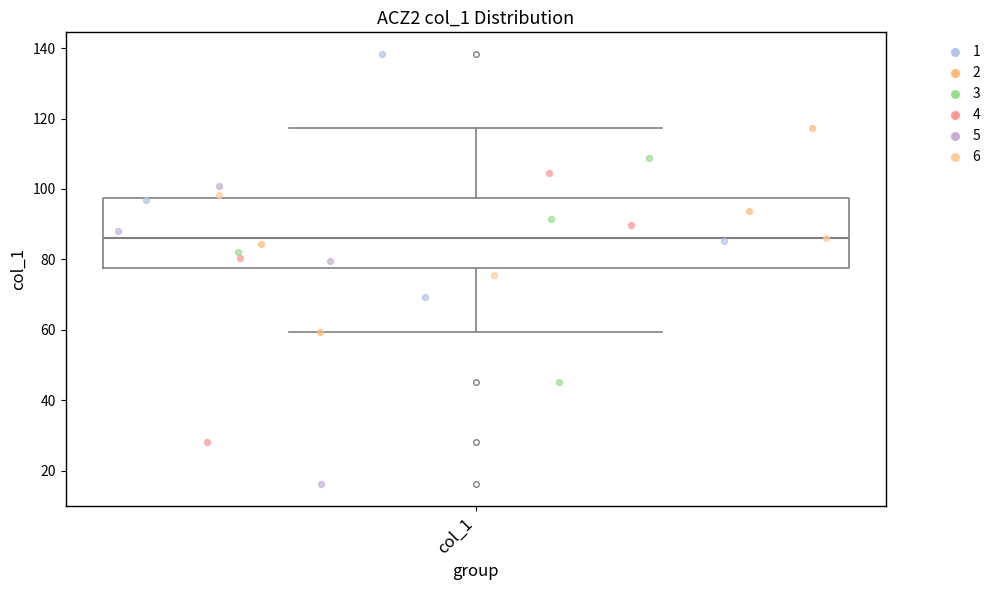

Read this box plot against the y-axis: the position of the median line, the range covered by the box, and the ends of both whiskers. The values are not printed on the chart, so give them approximately, as read against the axis.

median 86, box 78 to 98, whiskers 60 to 118